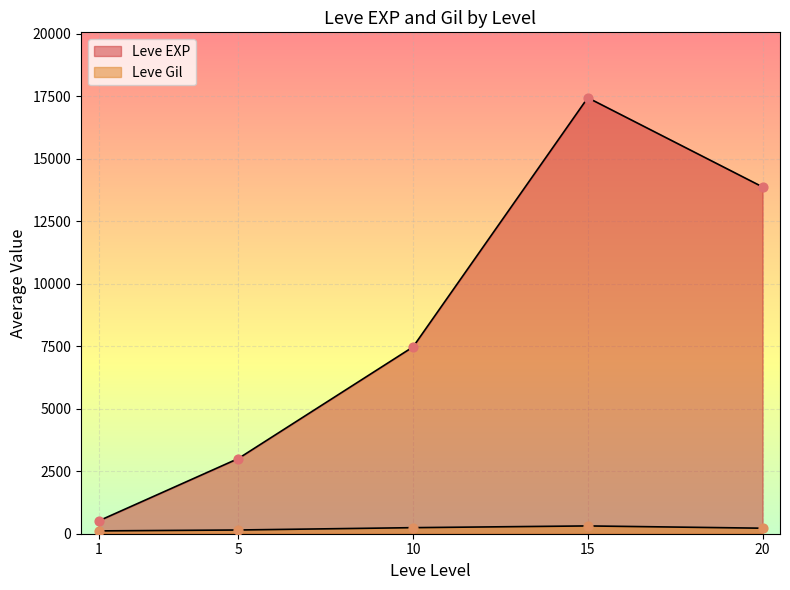

Which series has the widest spread of Y values?

Leve EXP